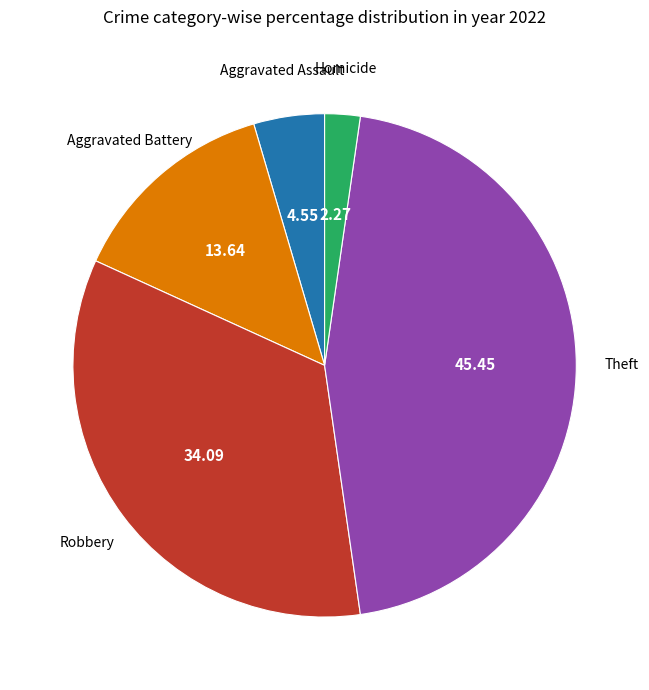

Is Aggravated Assault the majority of the pie?

No